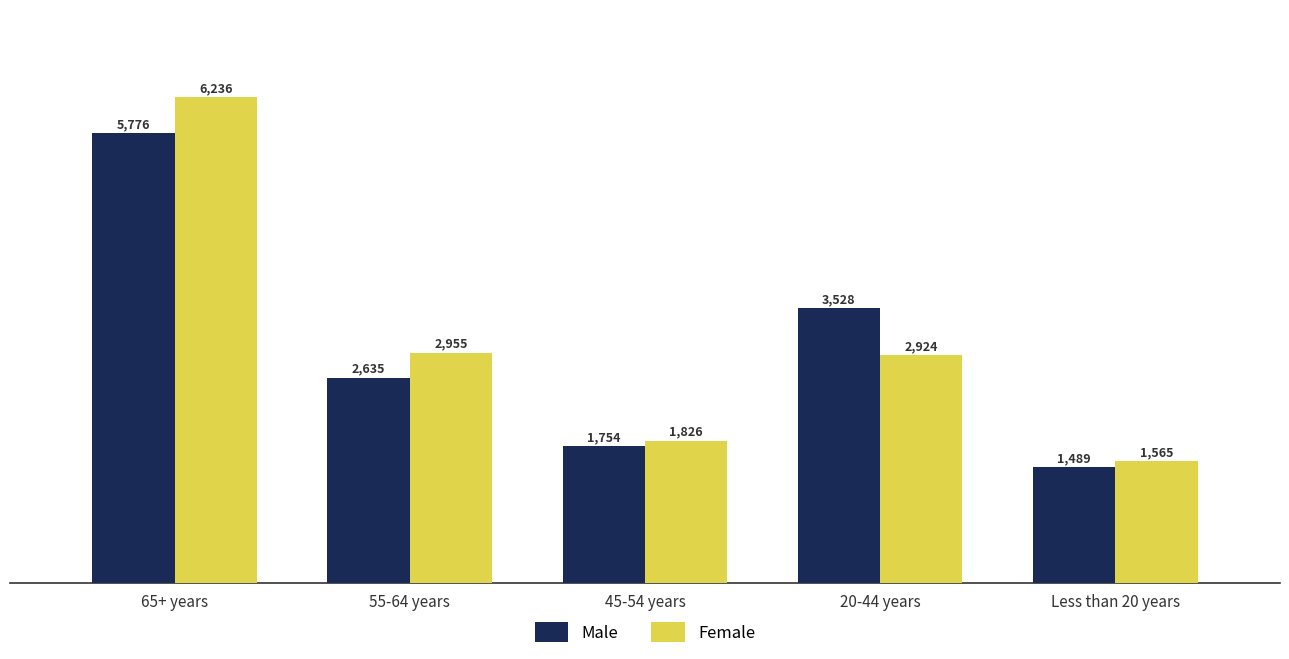

How many groups of bars are there?

5